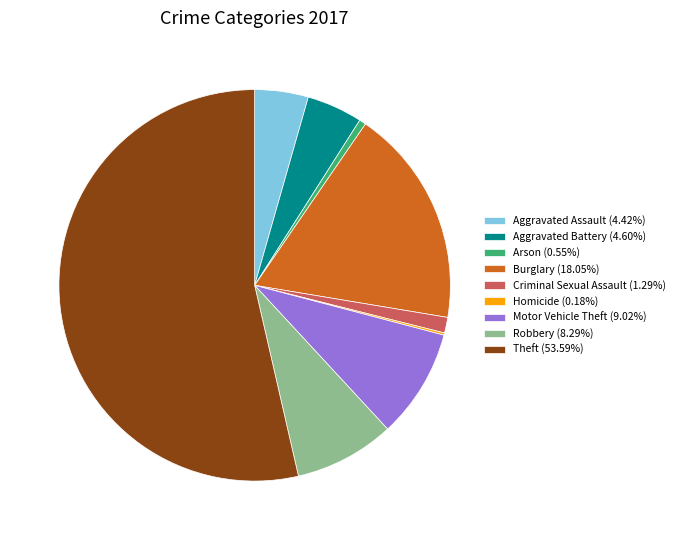

Does Theft (53.59%) account for over 50% of the chart?

Yes